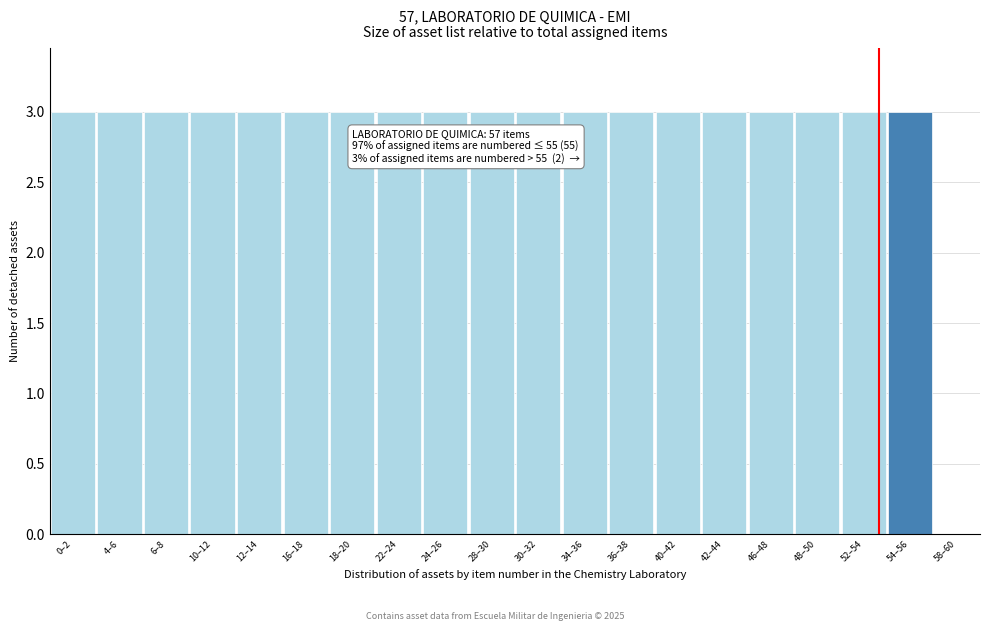

Reading left to right, transcribe all the data shown in this chart.

0–2=3	4–6=3	6–8=3	10–12=3	12–14=3	16–18=3	18–20=3	22–24=3	24–26=3	28–30=3	30–32=3	34–36=3	36–38=3	40–42=3	42–44=3	46–48=3	48–50=3	52–54=3	54–56=3	58–60=0